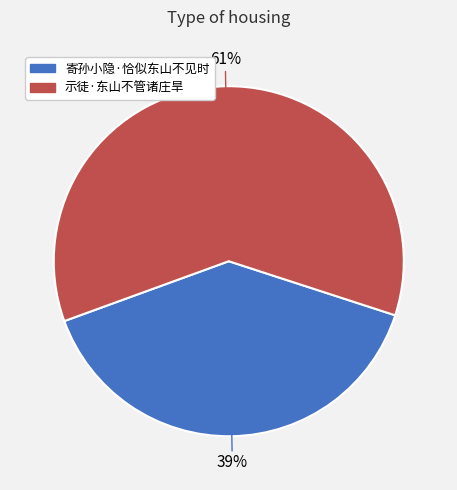

To the nearest percent, what is the average slice percentage?

50%